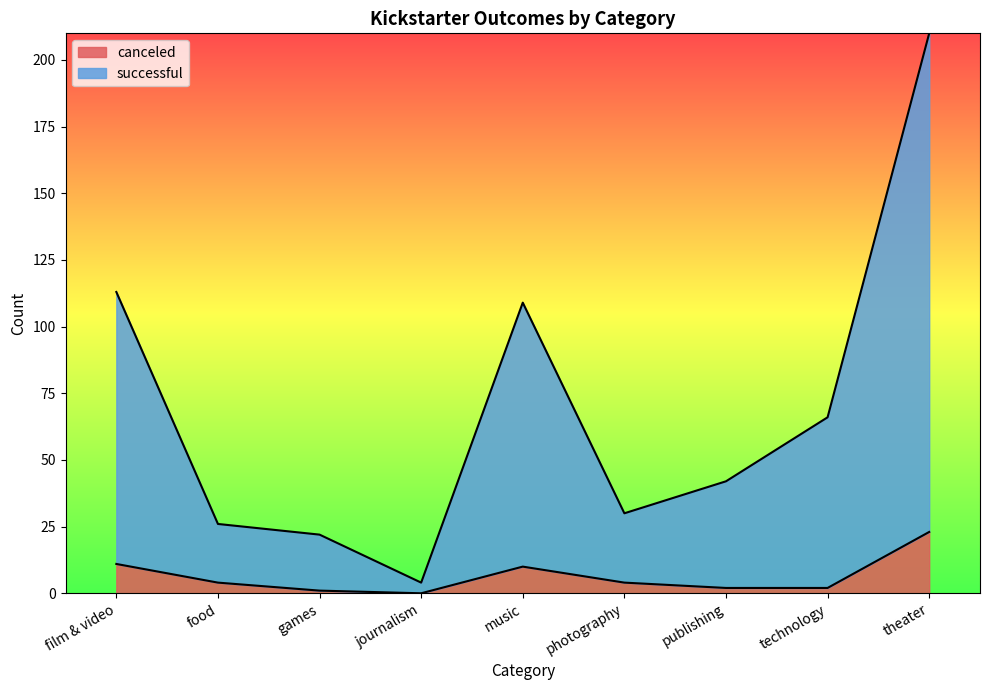

What is the label of the 5th point from the left?

music